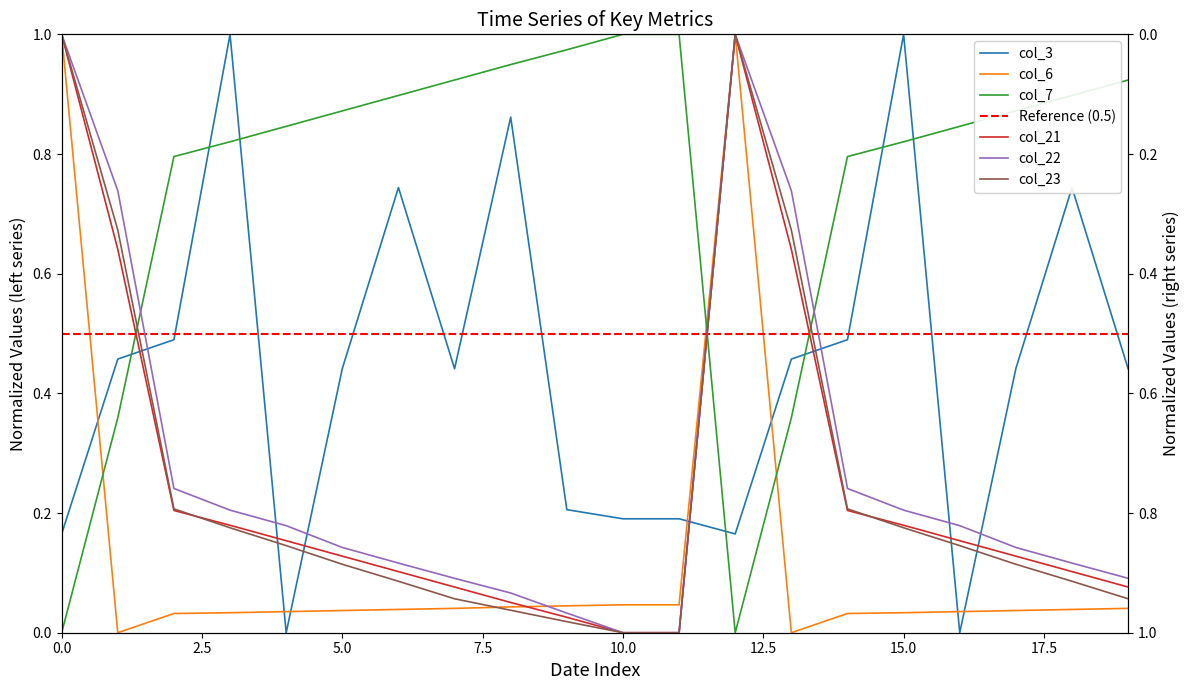

What are all the series names shown in the legend?

col_3, col_6, col_7, col_21, col_22, col_23